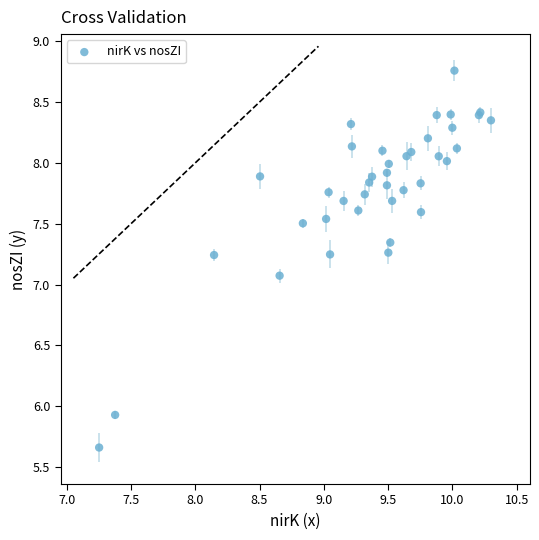

What Y value in the scatter plot is closest to 7?

7.1